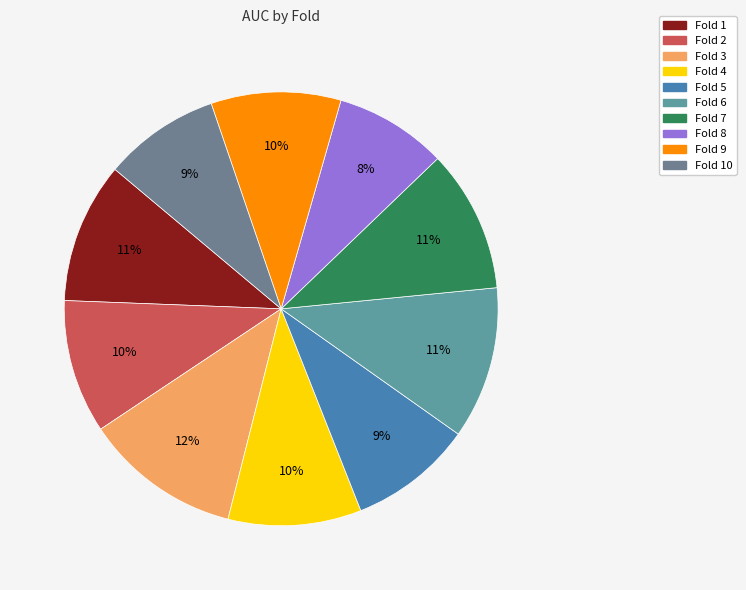

Count the number of slices in the pie.

10